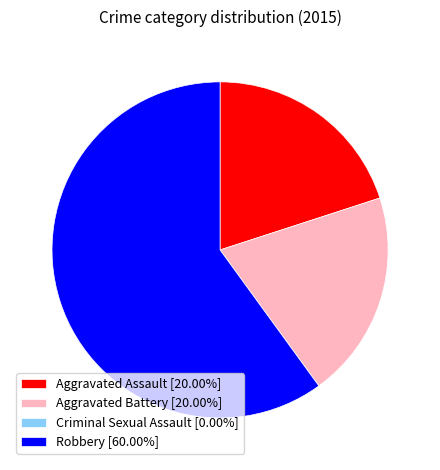

Does Robbery [60.00%] represent more than half of the total?

Yes